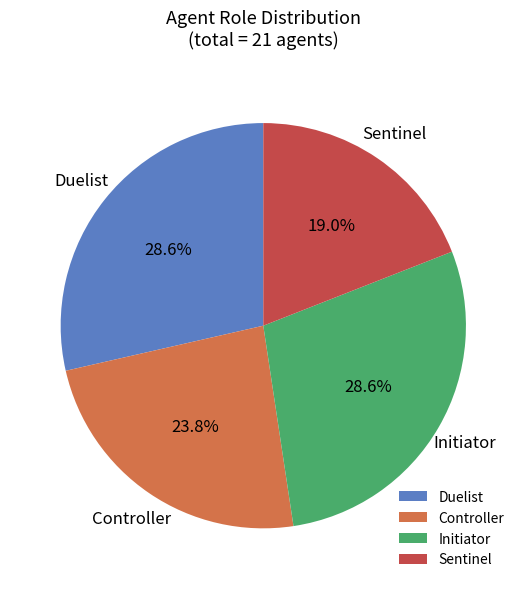

What is the ratio of the value at Sentinel to the value at Initiator?

0.7